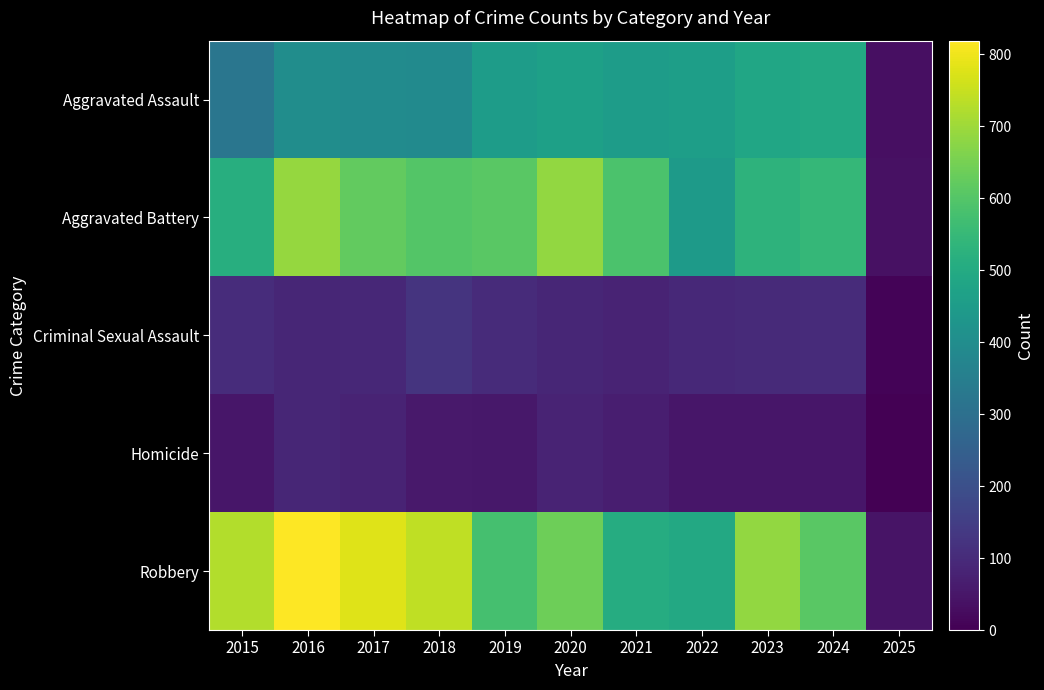

Between 2021 and 2022, which is larger?

2022